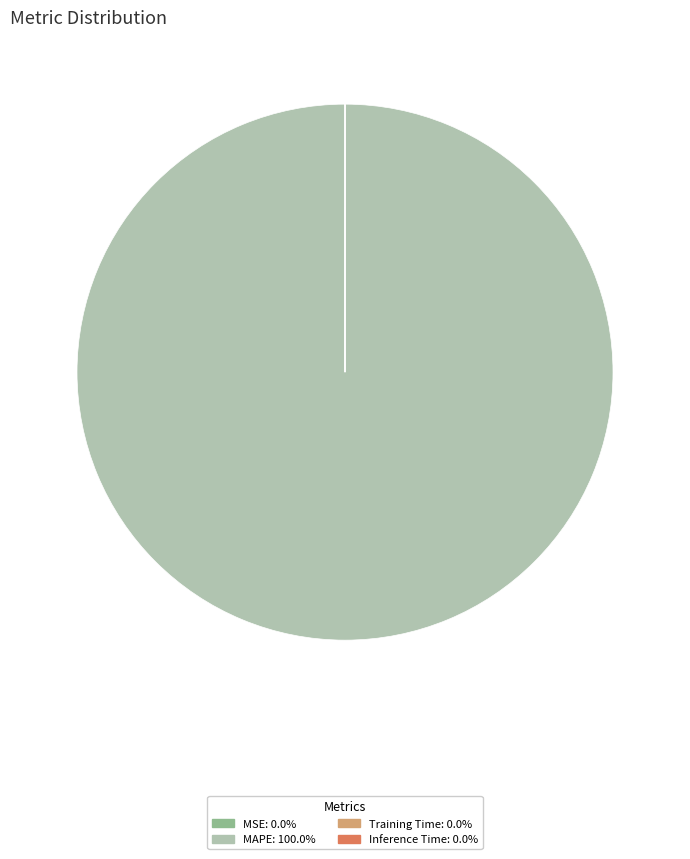

Which slice is the largest?

MAPE